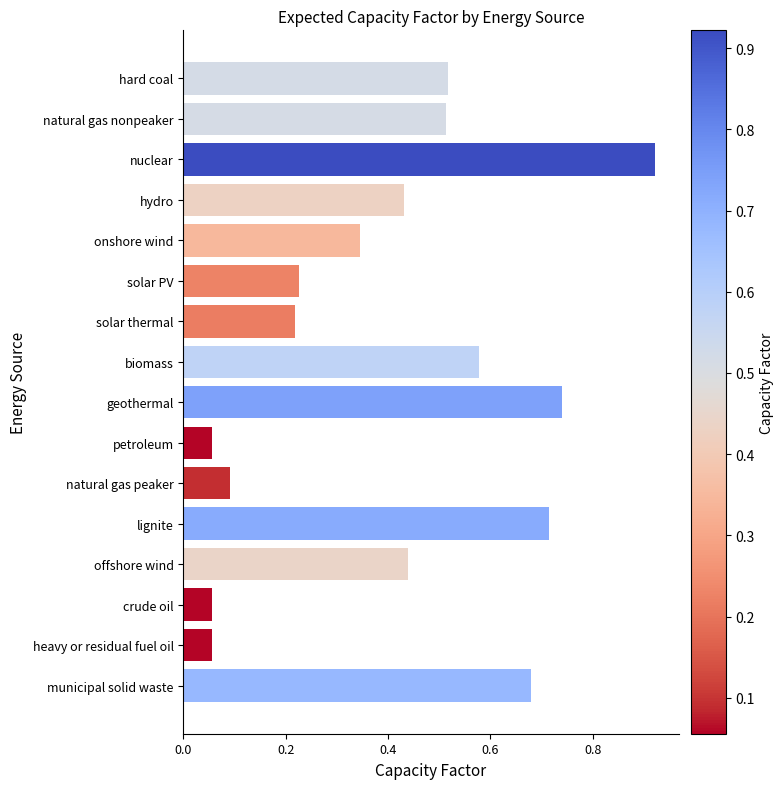

At which category does the chart reach its peak across all series?

nuclear